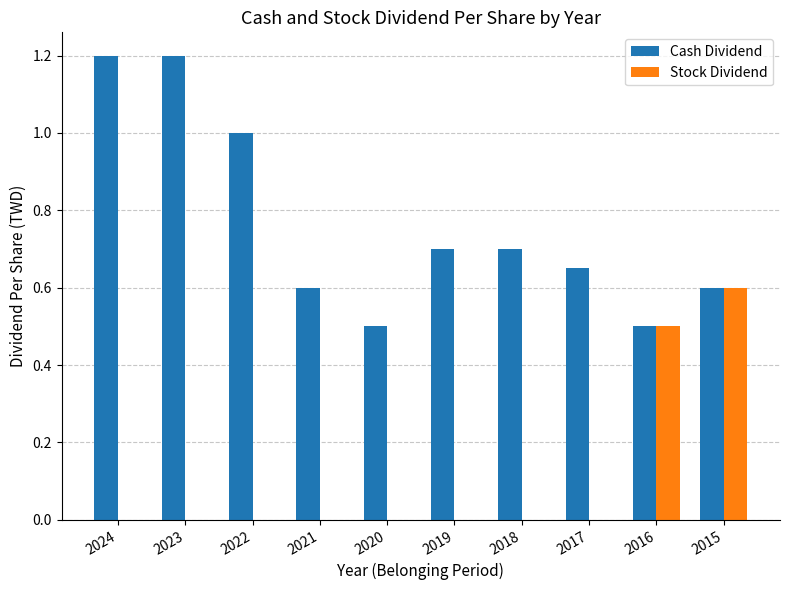

How many groups of bars are there?

10